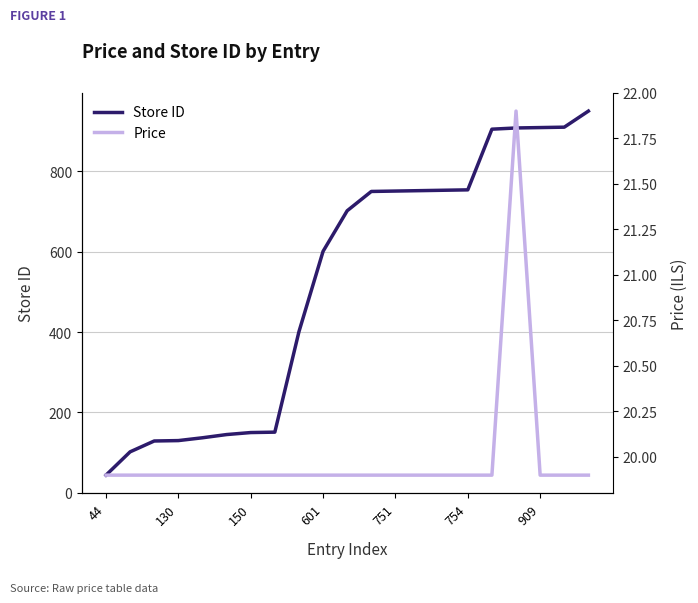

At which label does Store ID reach its minimum?

44